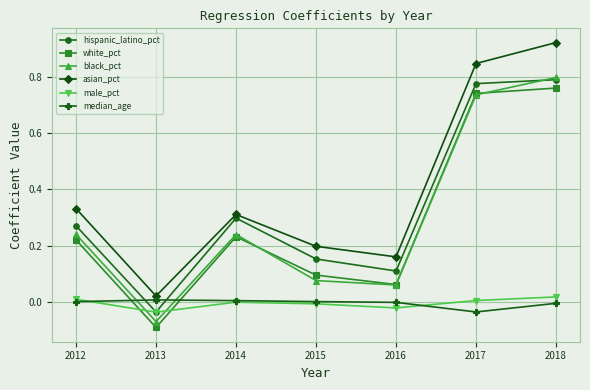

At which label does white_pct reach its minimum?

2013